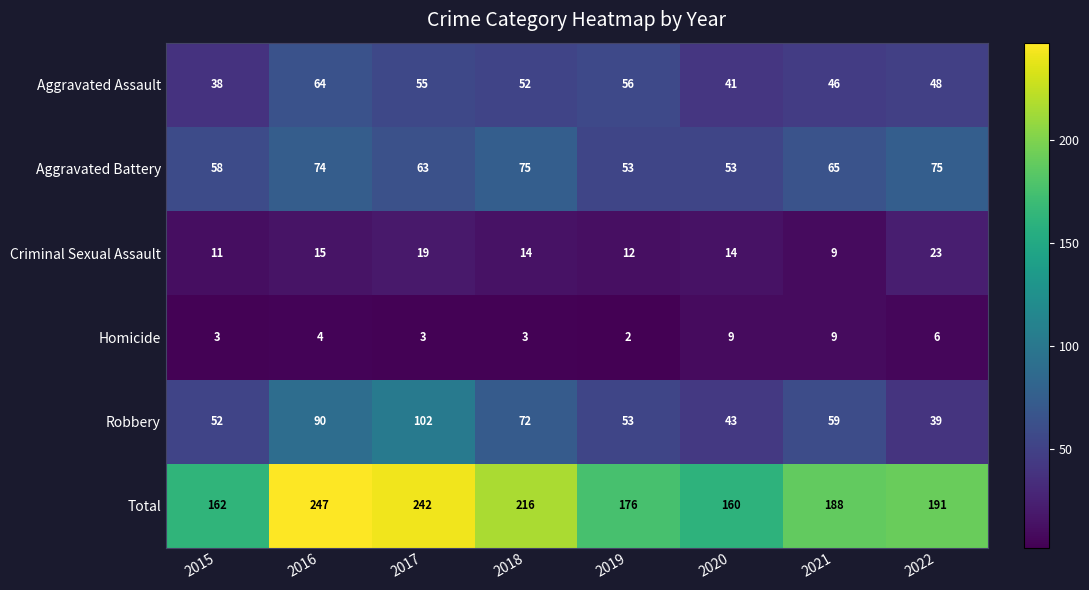

What is the difference between the highest and lowest values at 2017?

239